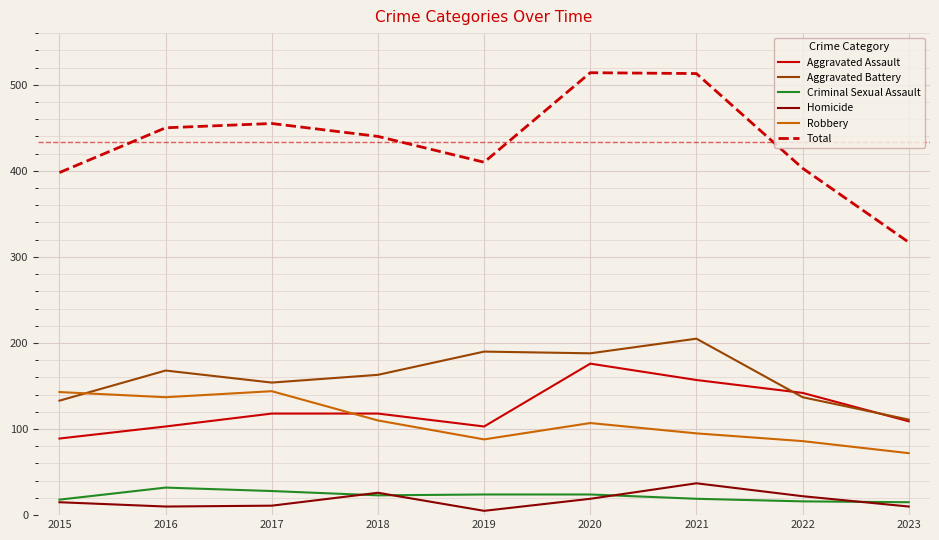

Which series changed the most between 2015 and 2017?

Total